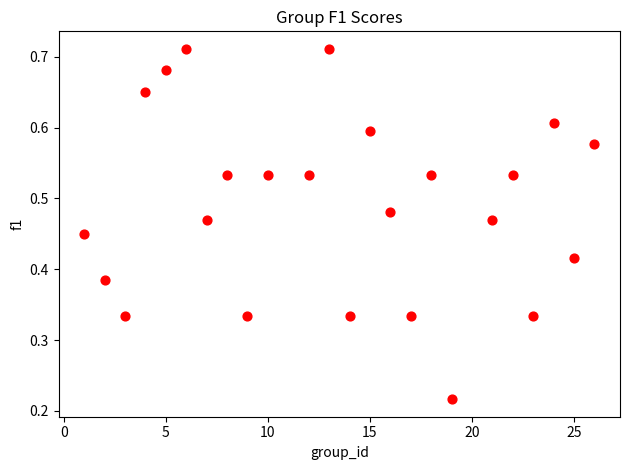

What is the range of X values (max minus min)?

25.0